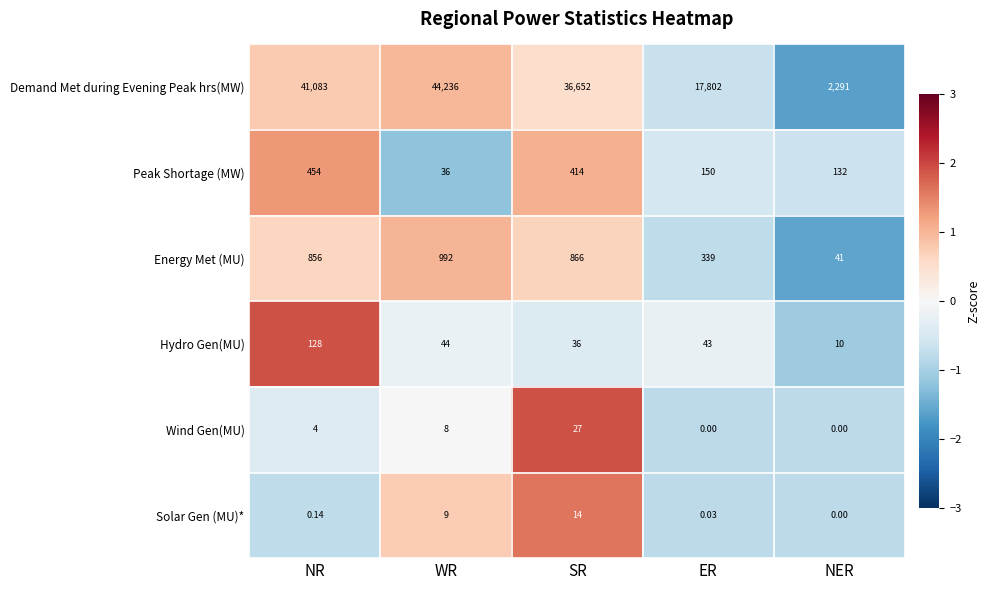

List the labels in order of Solar Gen (MU)* value, smallest first.

NER, ER, NR, WR, SR